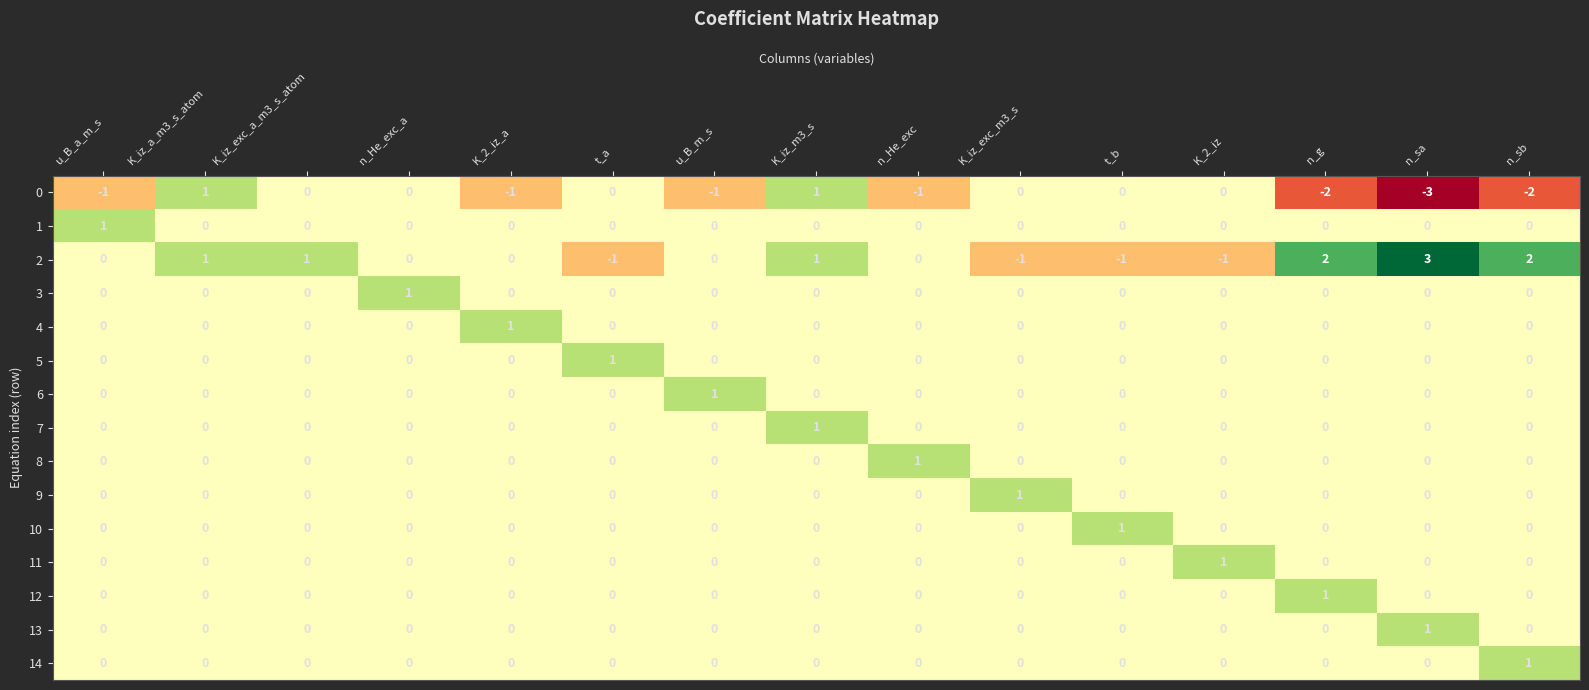

Is it true that 5 equals 0 at n_sb?

True